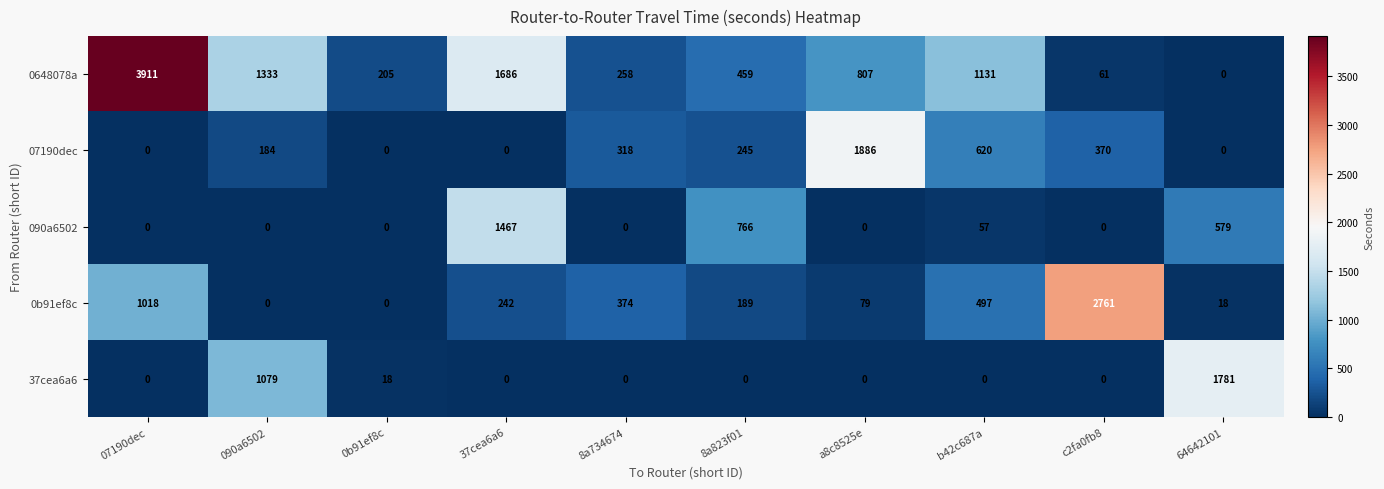

Which category has the highest value in the 090a6502 series?

37cea6a6